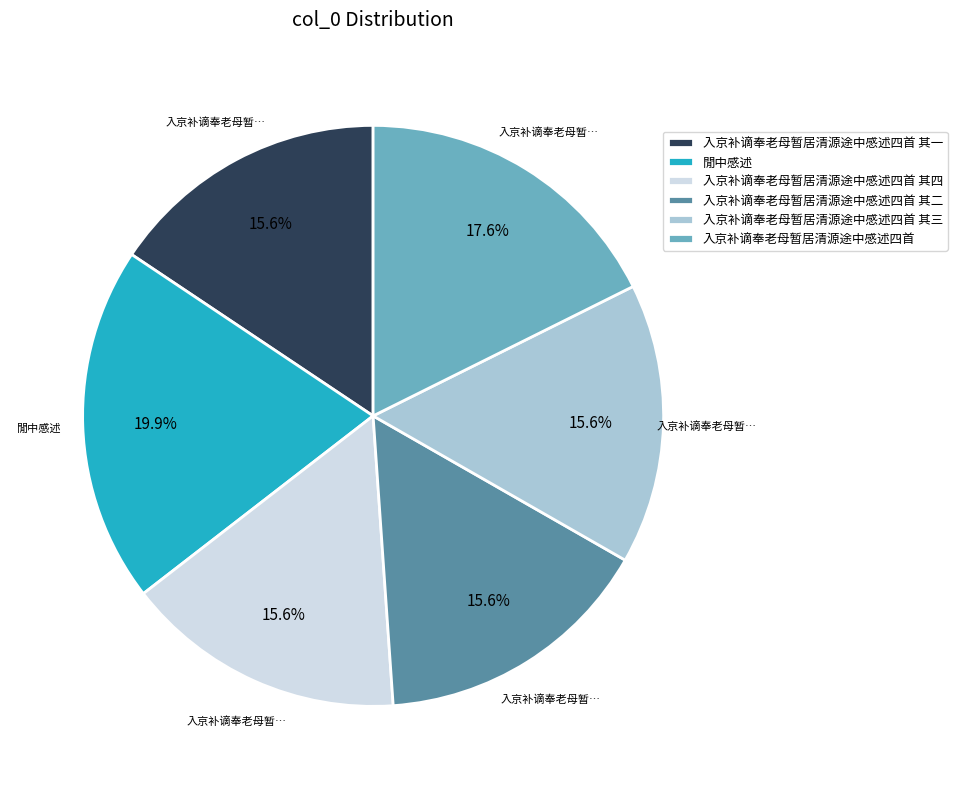

Does 入京补谪奉老母暂居清源途中感述四首 其二 represent more than half of the total?

No